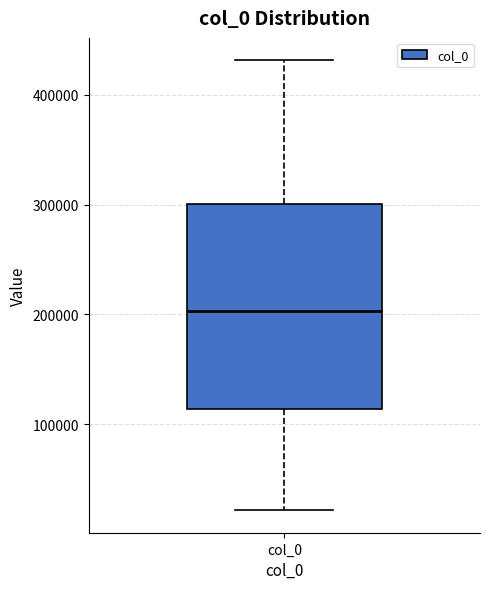

Where does the upper whisker of the box for col_0 end on the y-axis? The values are not printed on the chart, so give them approximately, as read against the axis.

430000